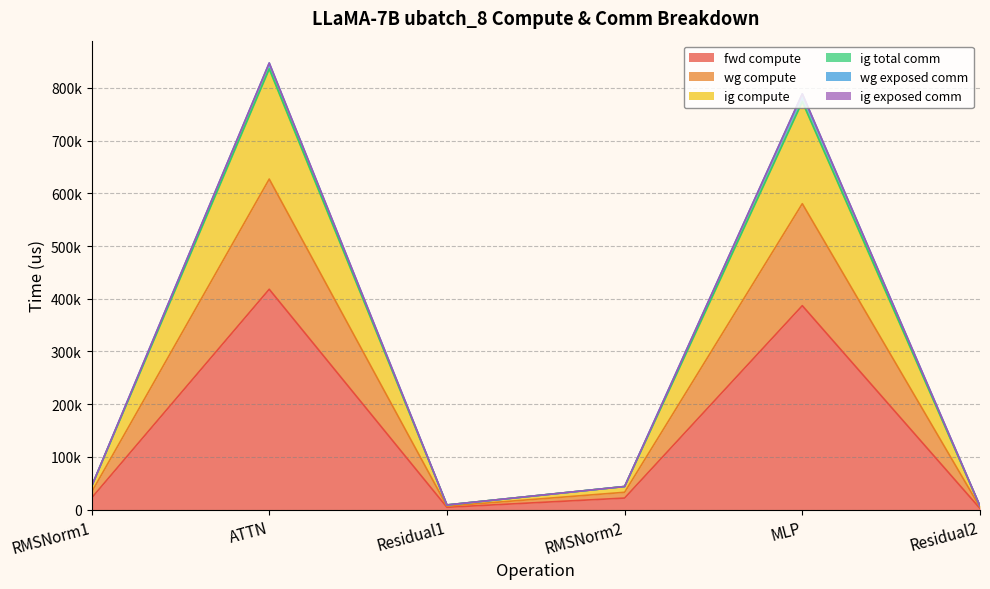

The value of ig compute at Residual1 is 4316.3. True or false?

False